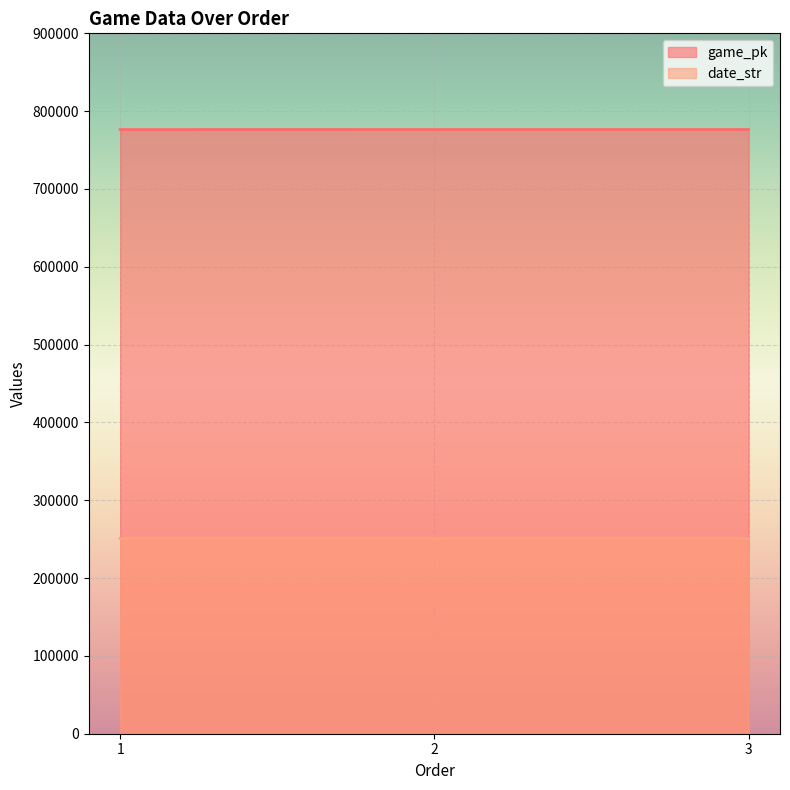

What is the sum of the game_pk values at 1 and 3?

1552789